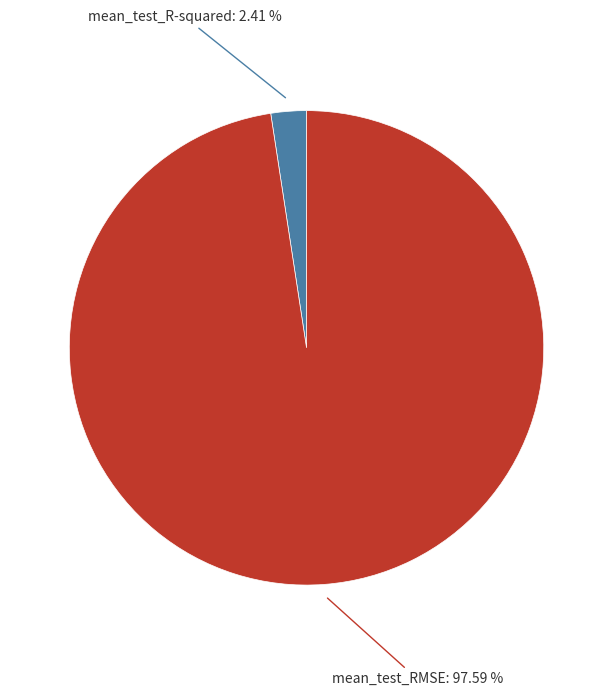

Does any single category account for the majority?

Yes